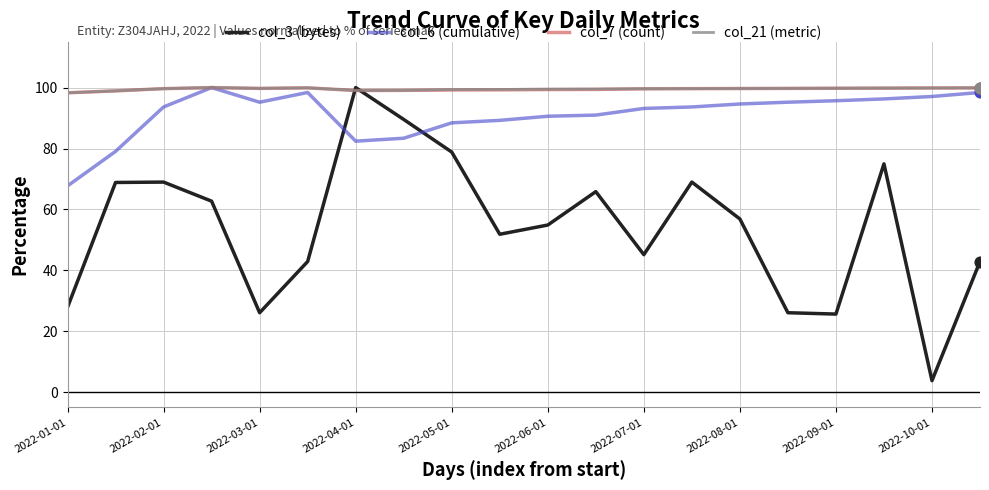

True or false: col_6 (cumulative) and col_3 (bytes) intersect in this chart.

True